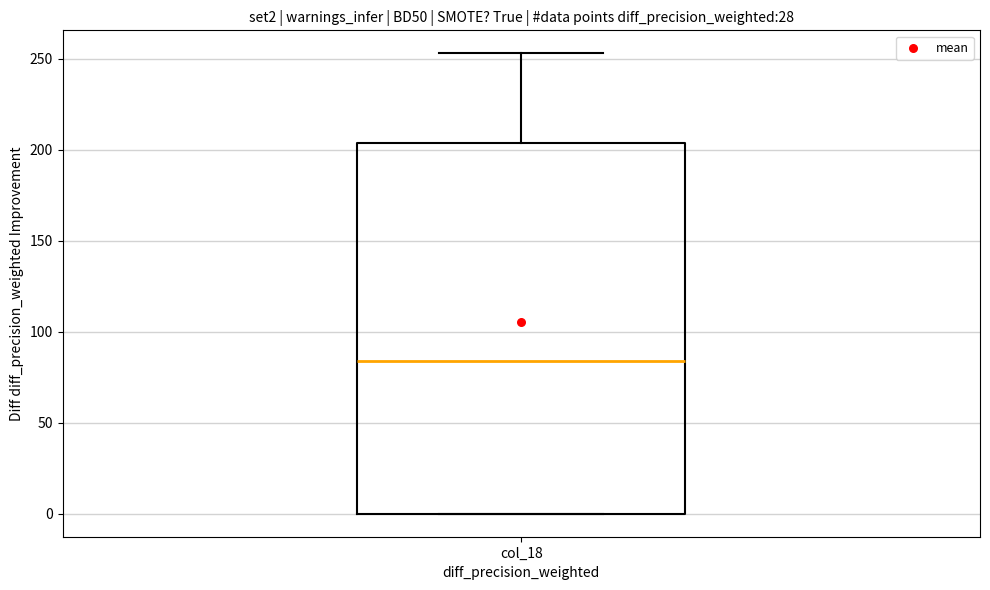

Where is the lower edge of the box for col_18 on the y-axis? The values are not printed on the chart, so give them approximately, as read against the axis.

0